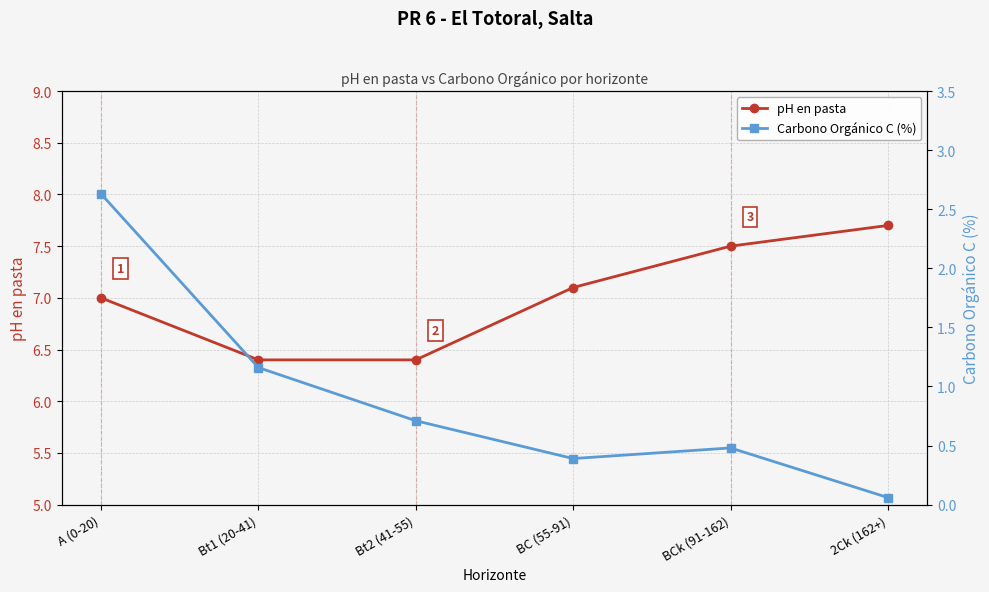

What is the sum of the Carbono Orgánico C (%) values at Bt1 (20-41) and BCk (91-162)?

1.6